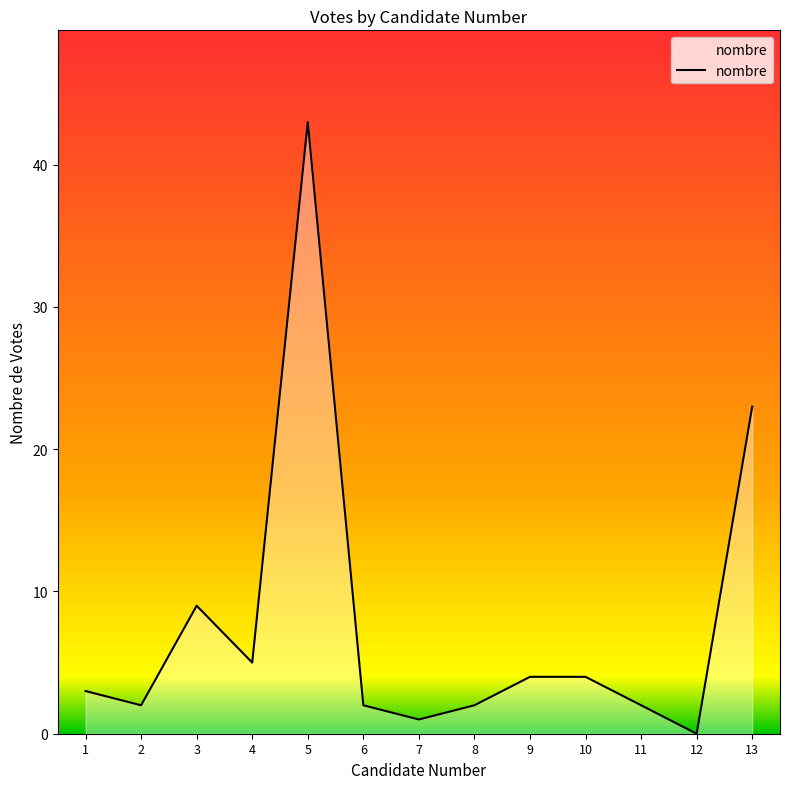

Reading right to left, what are all the values shown in this chart?

13=23	12=0	11=2	10=4	9=4	8=2	7=1	6=2	5=43	4=5	3=9	2=2	1=3